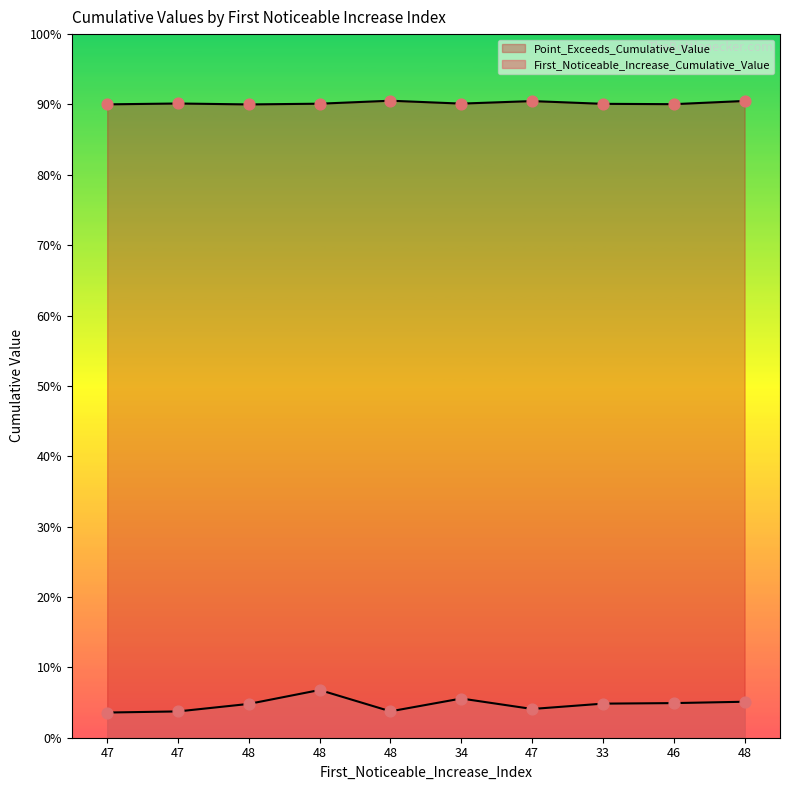

What is the total value across all series at 48?

0.9